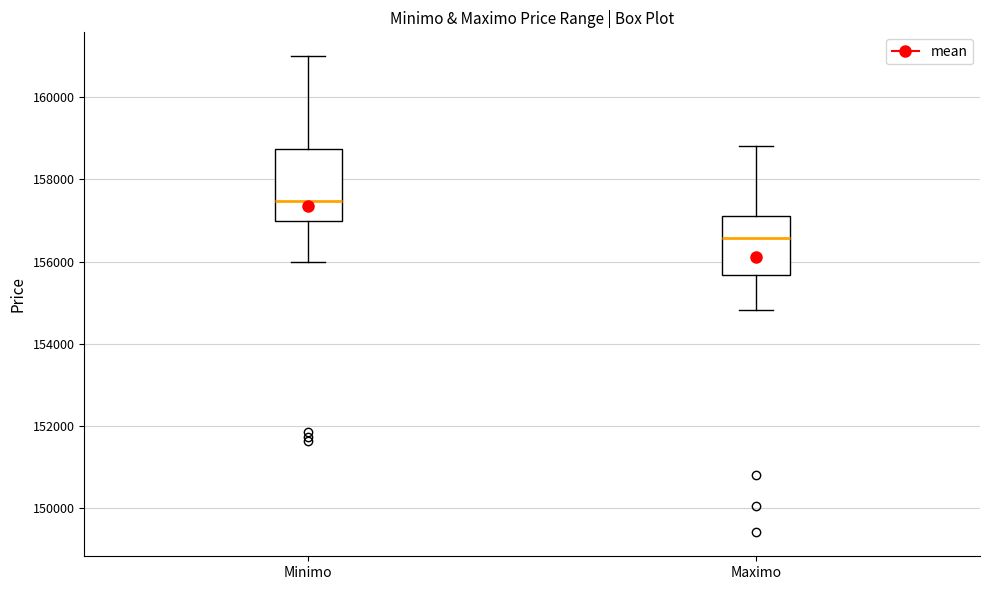

Which box is the tallest, from its lower edge to its upper edge?

Minimo